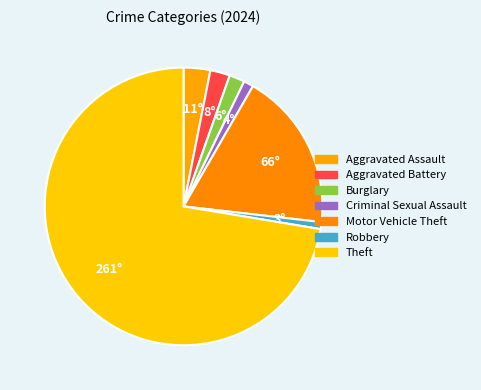

Count the number of slices in the pie.

7